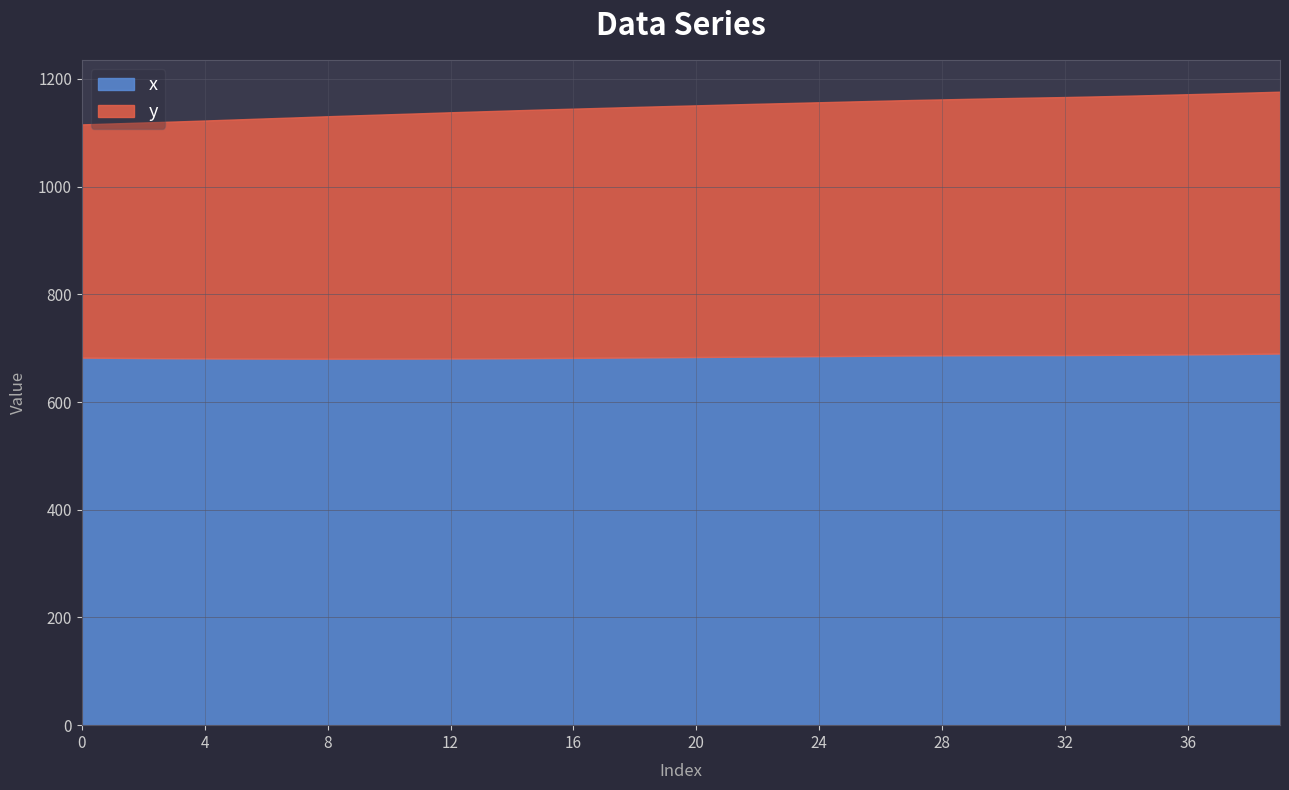

Which has a higher value, 22 or 33?

33